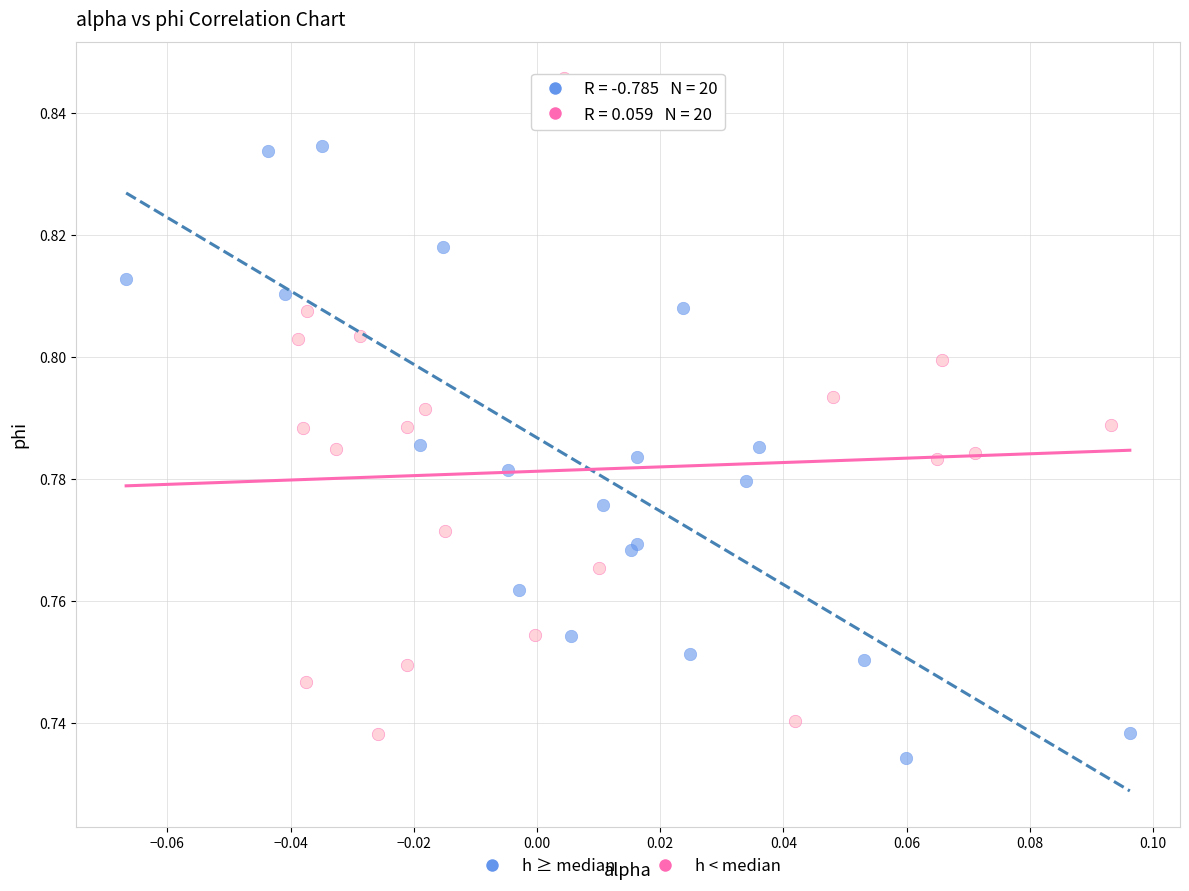

Which series reaches the maximum Y coordinate?

h < median